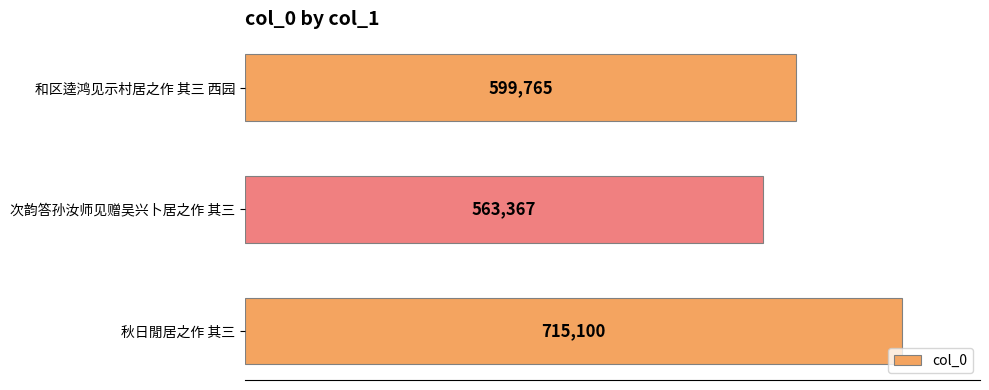

List the labels in order of value, largest first.

秋日閒居之作 其三, 和区逵鸿见示村居之作 其三 西园, 次韵答孙汝师见赠吴兴卜居之作 其三